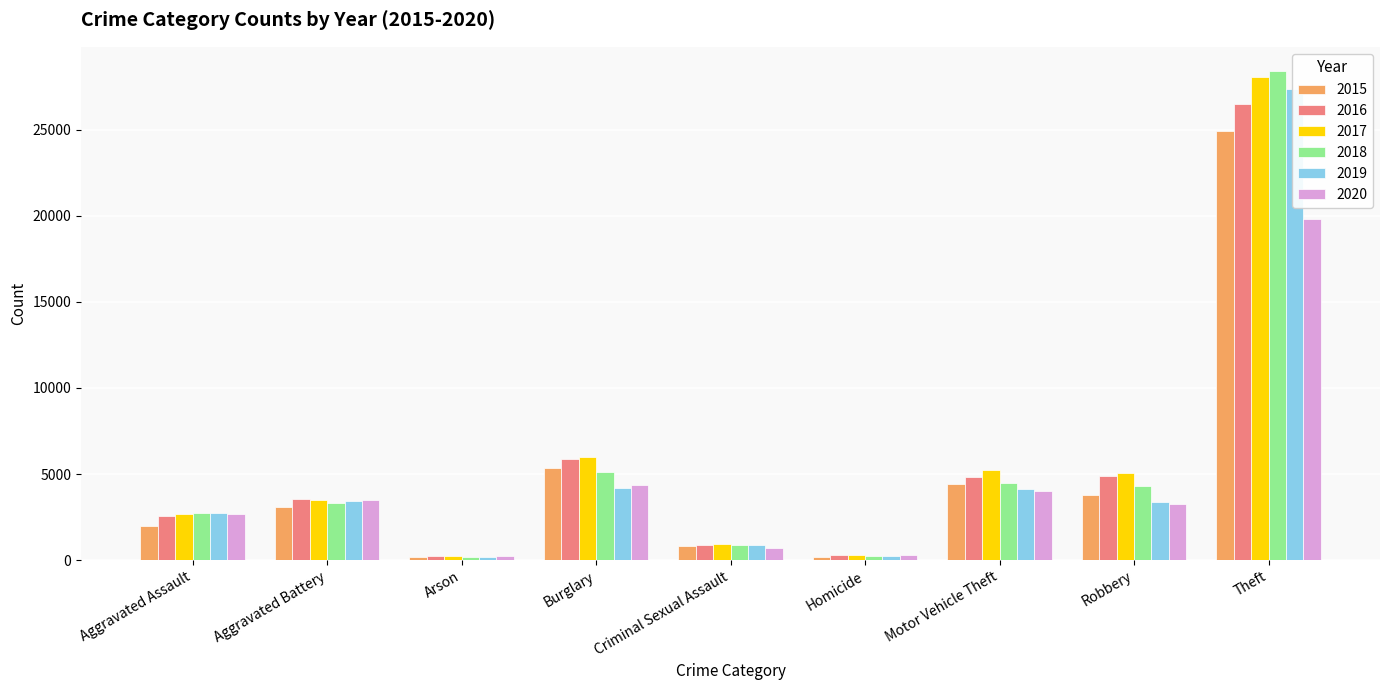

What is the minimum value shown in the chart?

155